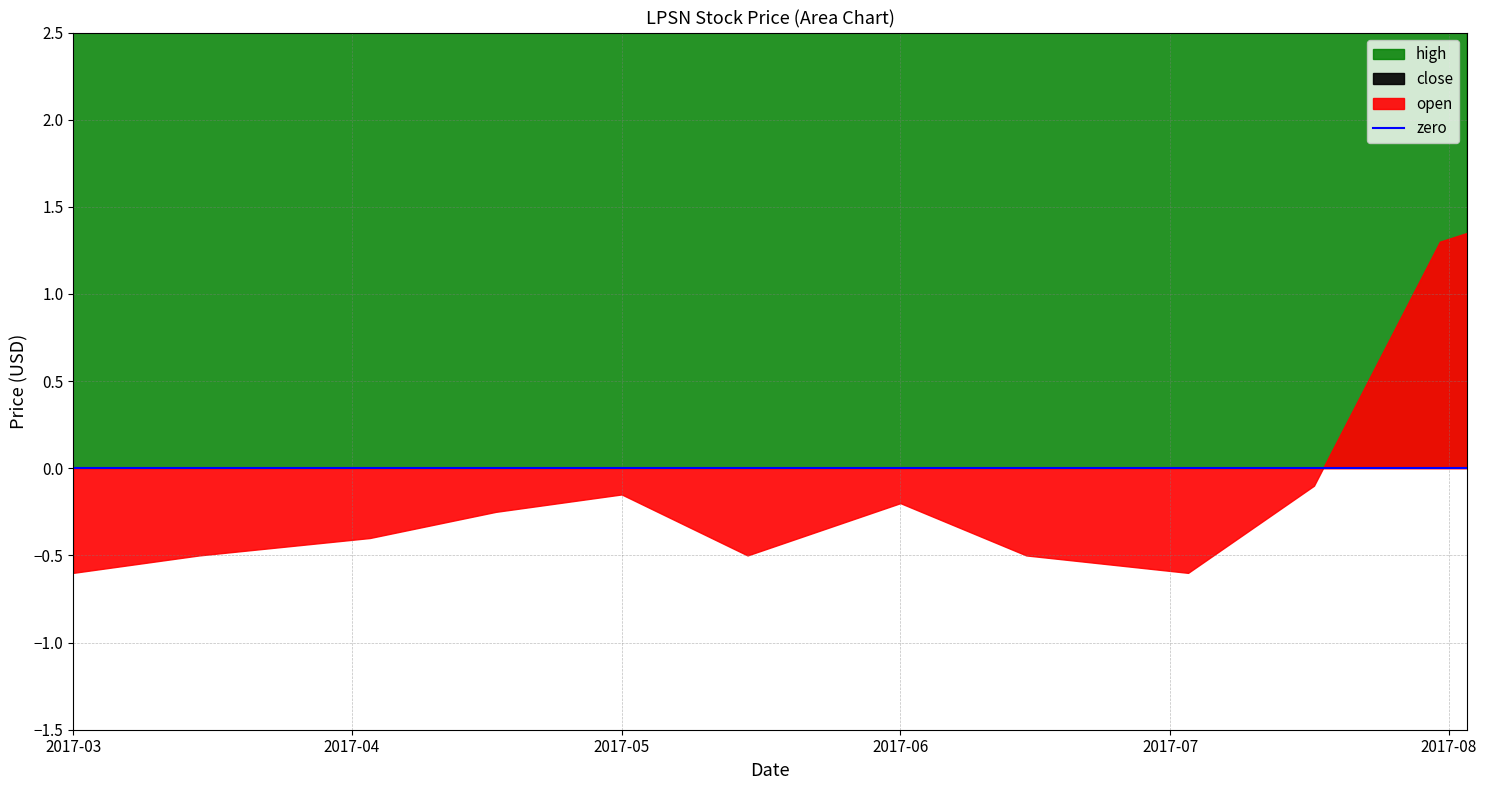

Is it true that close equals 17.7 at 2017-05-01?

False